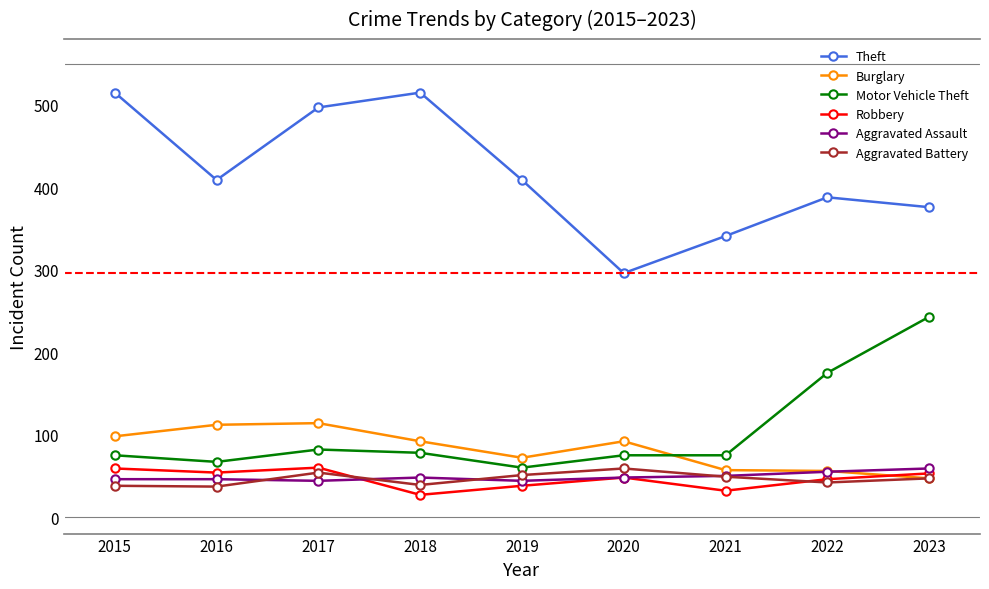

Is the value of Theft at 2023 greater than the value of Aggravated Battery at 2017?

Yes